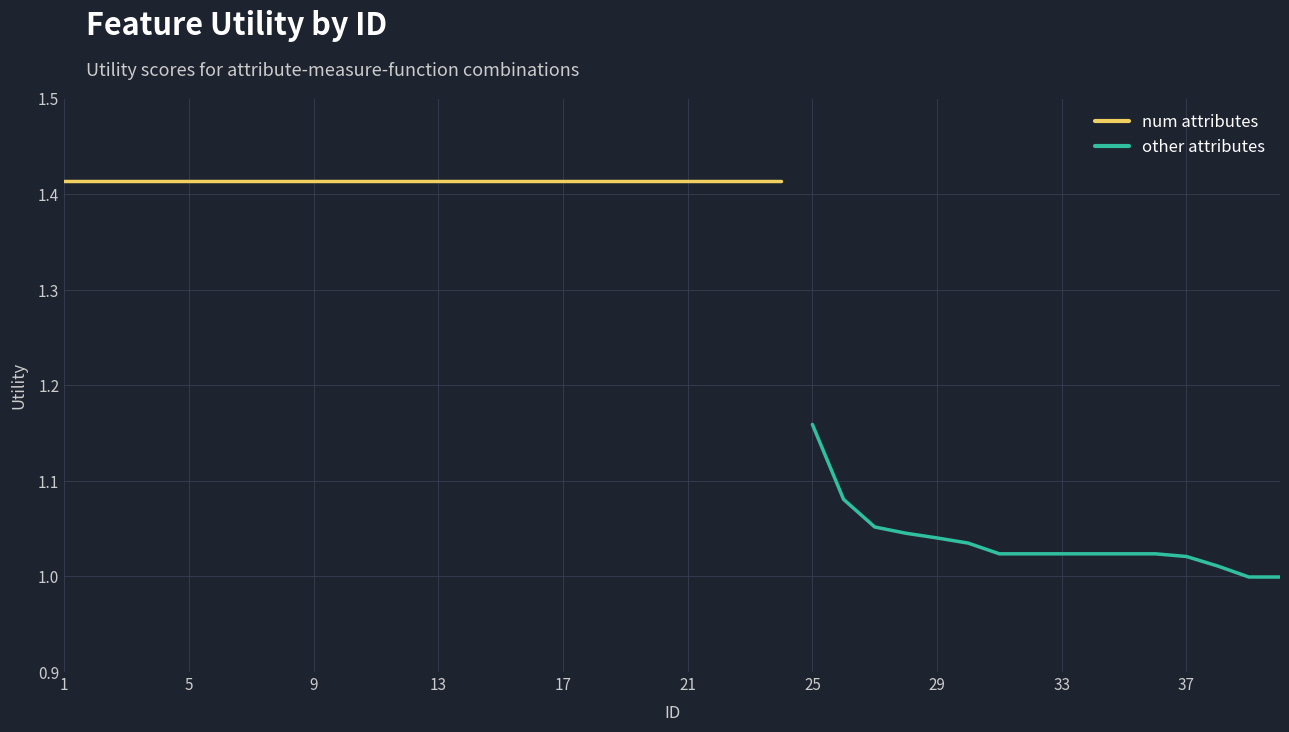

Where does the data first go above 1?

1